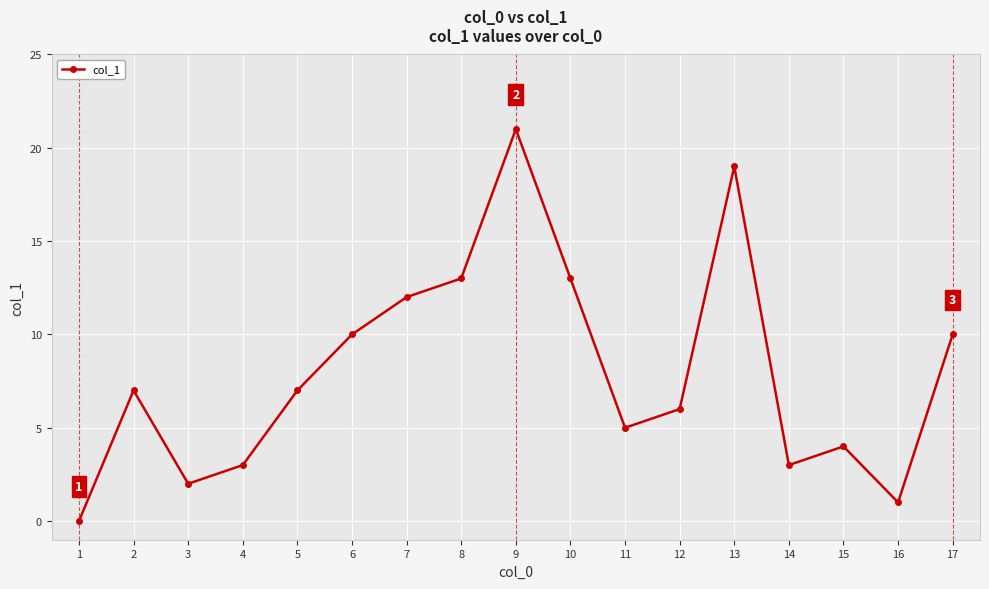

What is the difference between the maximum and second lowest values?

20